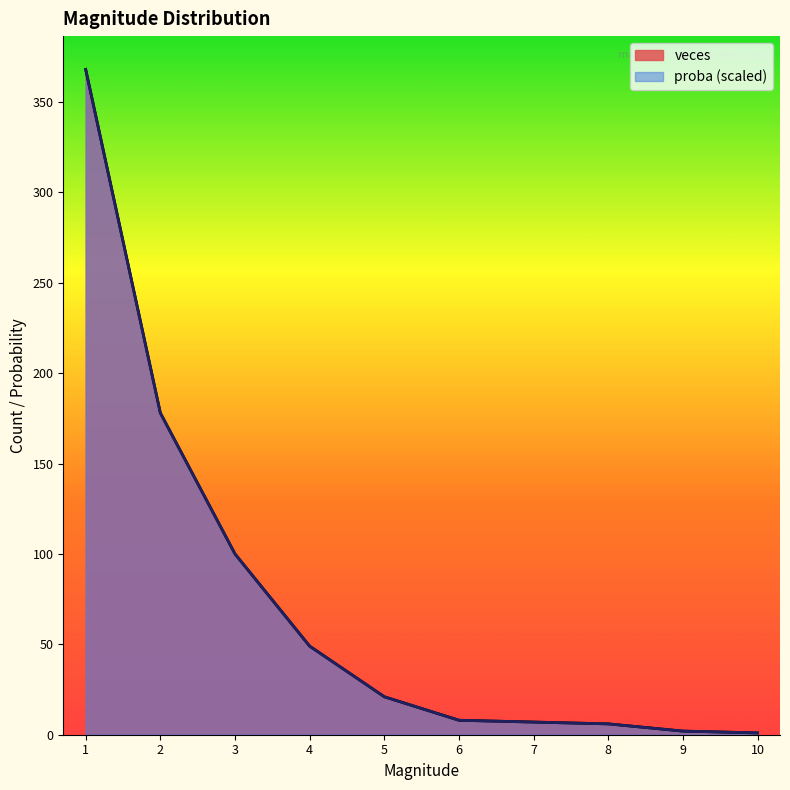

Does the chart have visible grid lines?

No